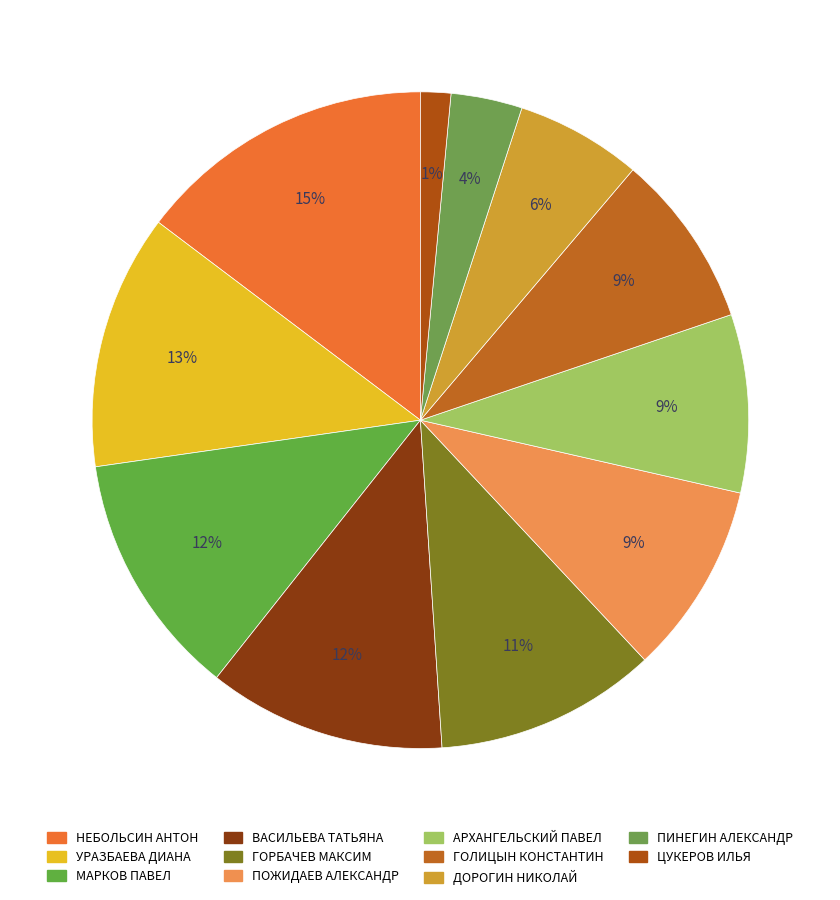

Is it true that НЕБОЛЬСИН АНТОН is 4% of the pie?

False